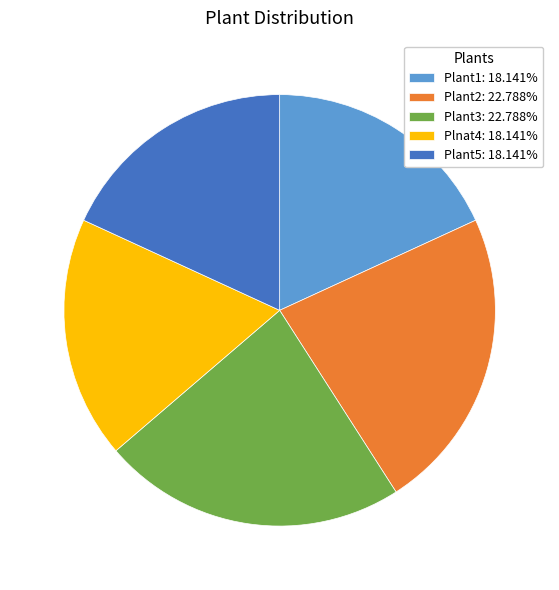

Combined, do Plant3: 22.788% and Plant2: 22.788% account for over 50%?

No